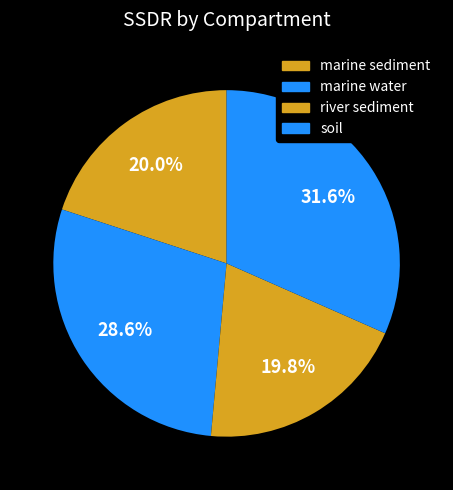

How much of the chart is everything except soil?

75.2%